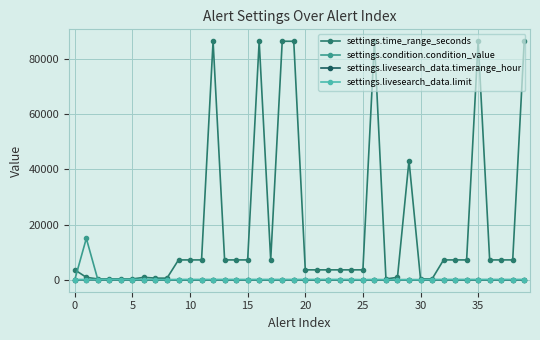

Count the number of data series in this chart.

4